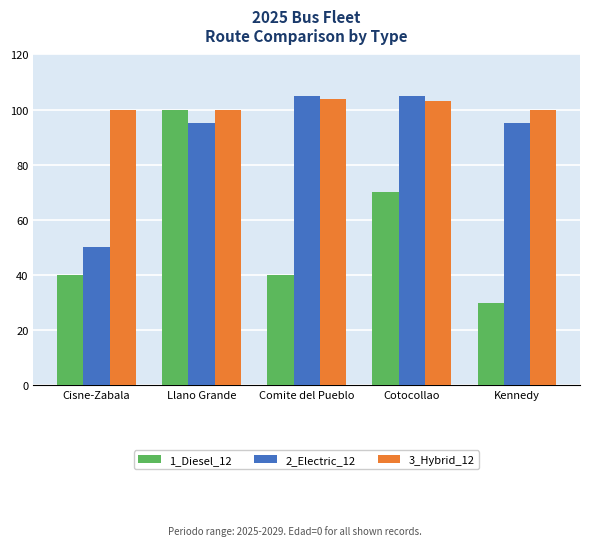

Reading right to left, list all the values displayed in this chart.

1_Diesel_12: 30	70	40	100	40
2_Electric_12: 95	105	105	95	50
3_Hybrid_12: 100	103	104	100	100